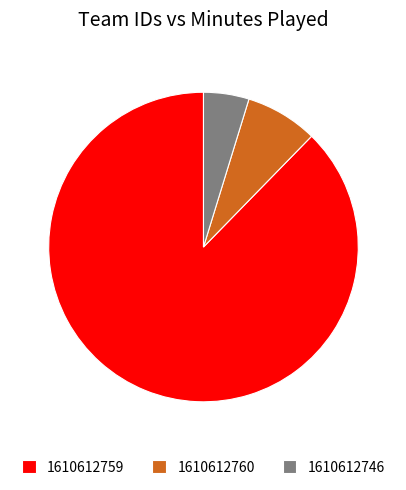

How many segments does this pie chart have?

3